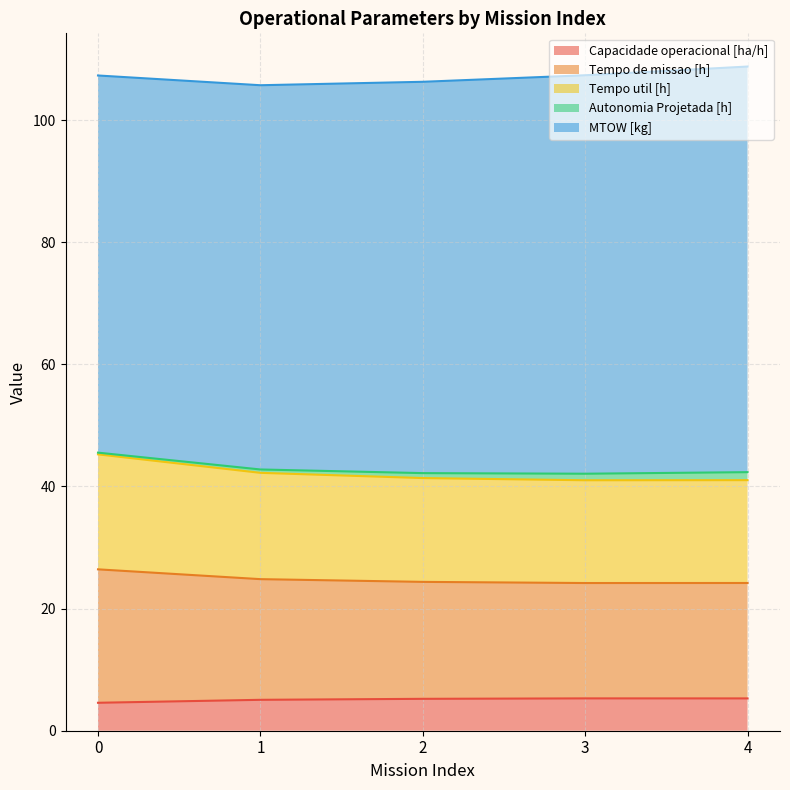

True or false: Capacidade operacional [ha/h] has a value of 1.3 at 3.

False